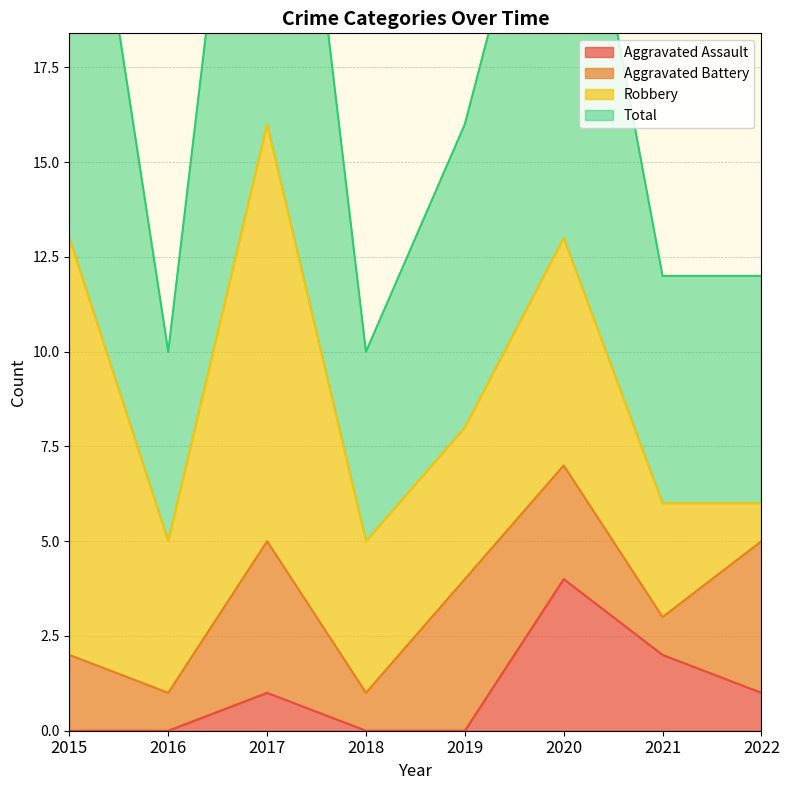

Which label corresponds to the largest value in the chart?

2017